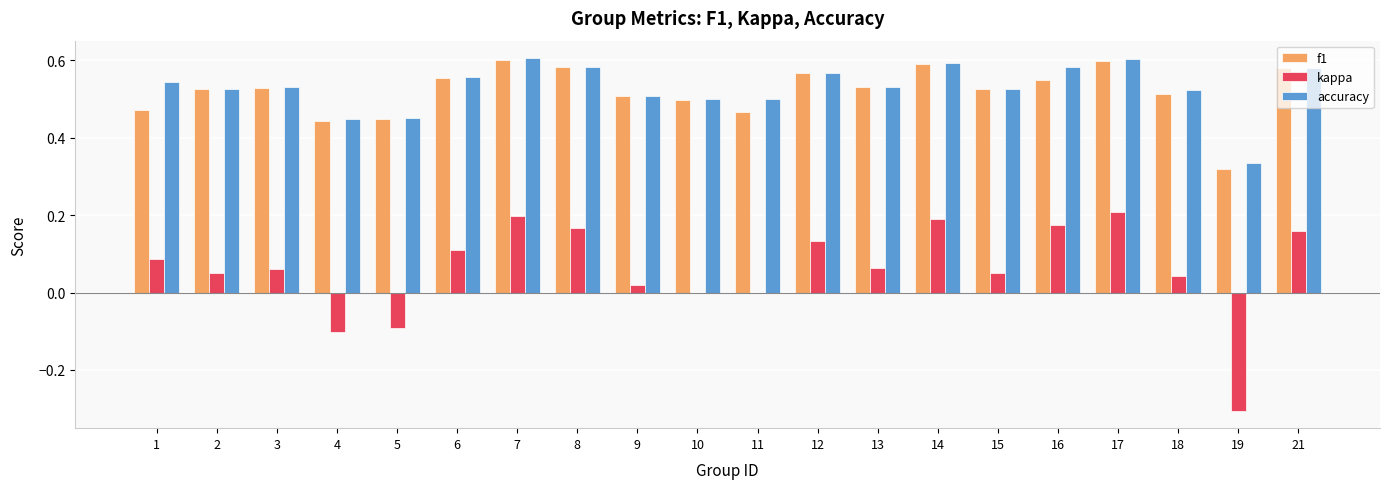

Is the value of f1 at 8 greater than the value of kappa at 16?

Yes